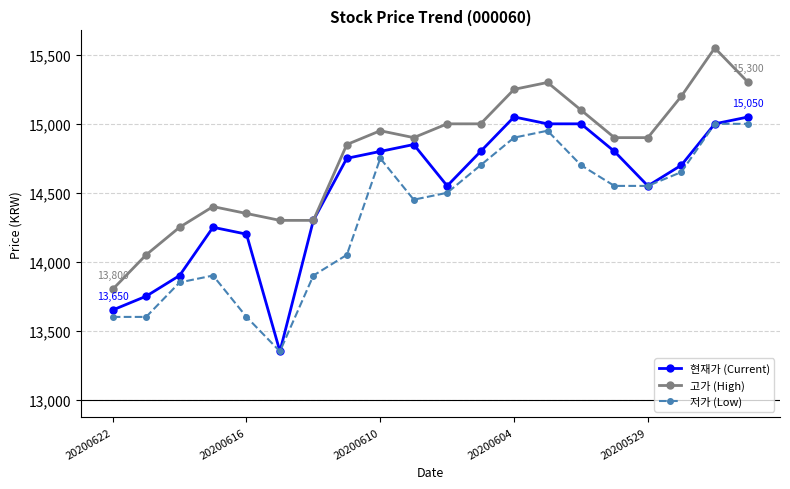

Which series has the largest total across all categories?

고가 (High)